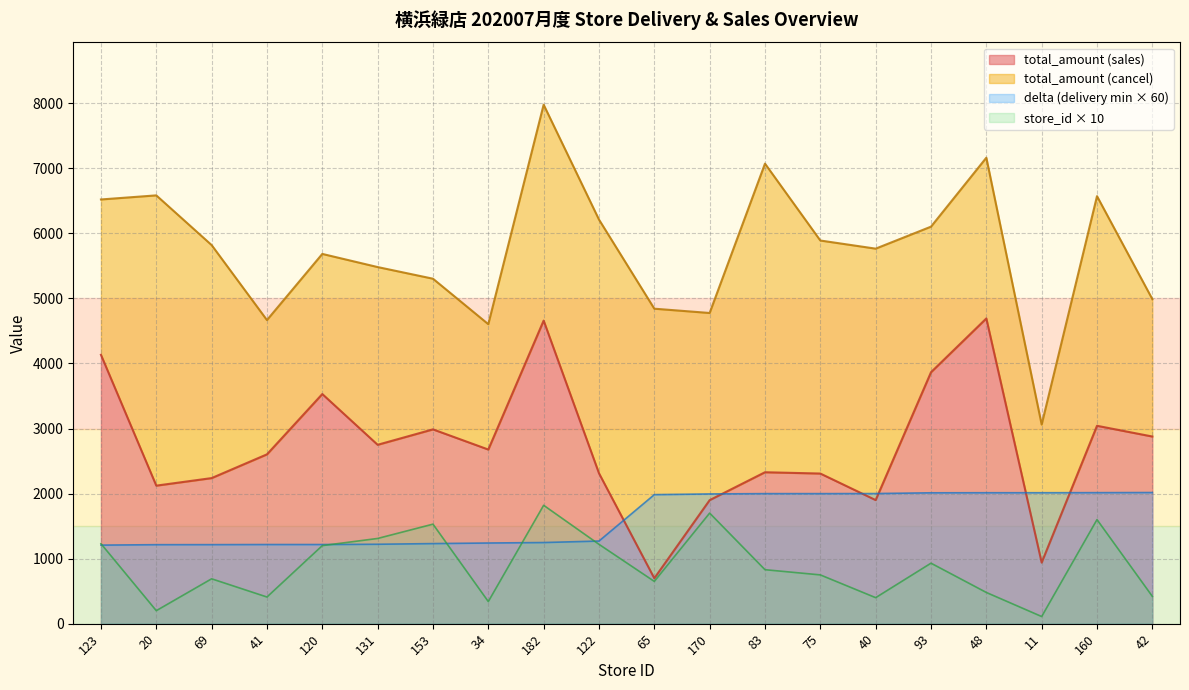

Is it true that store_id equals 494.4 at 160?

False